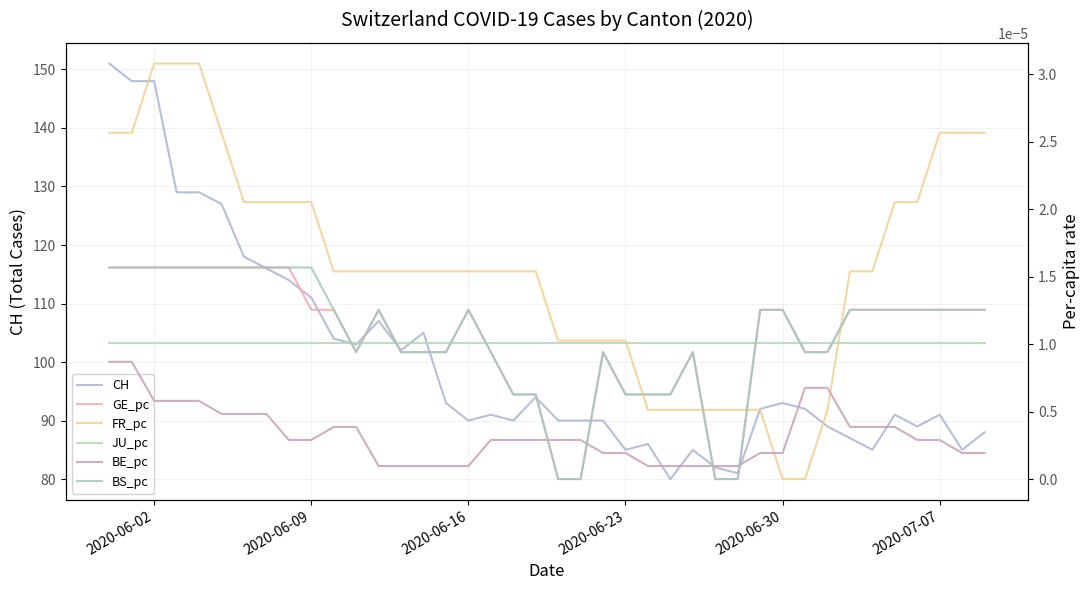

True or false: CH has a value of 149 at 2020-07-07.

False